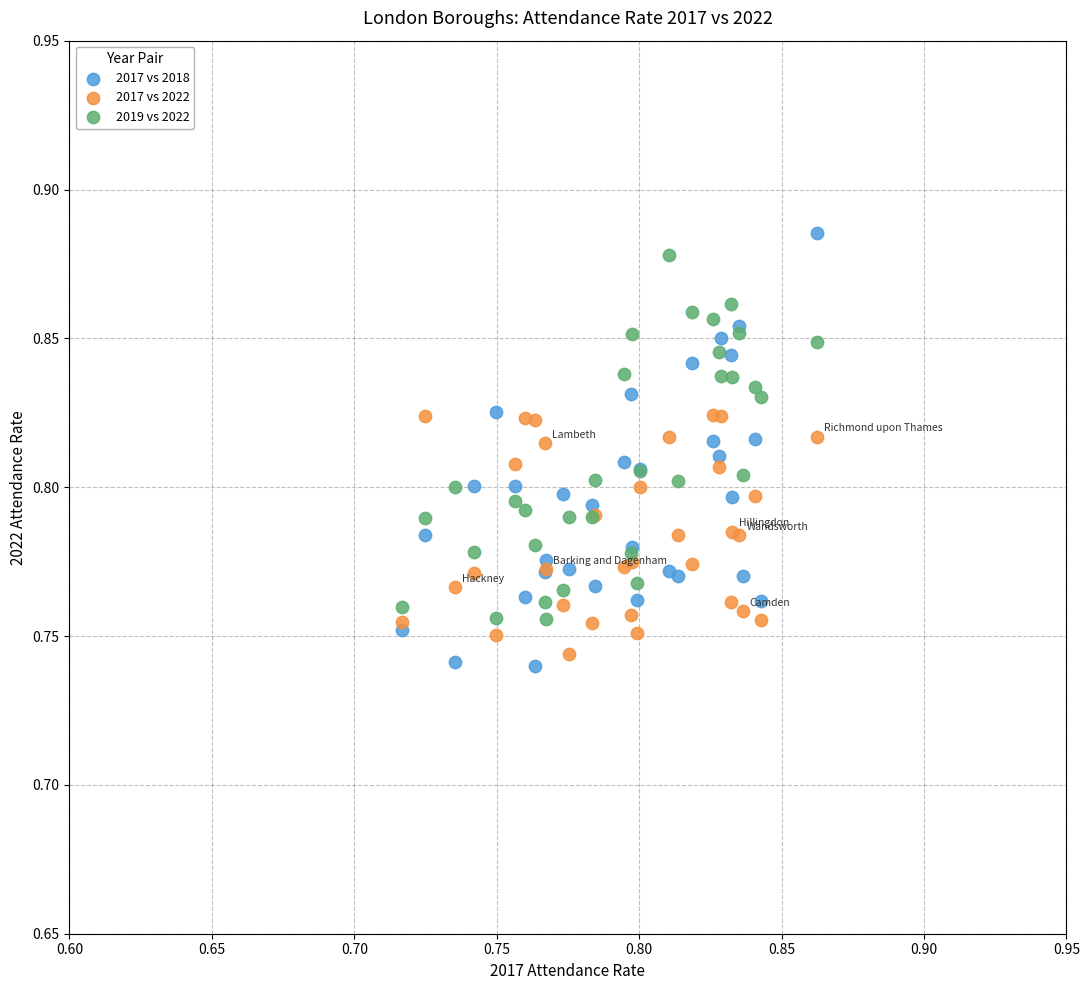

What are all the series names shown in the legend?

2017 vs 2018, 2017 vs 2022, 2019 vs 2022